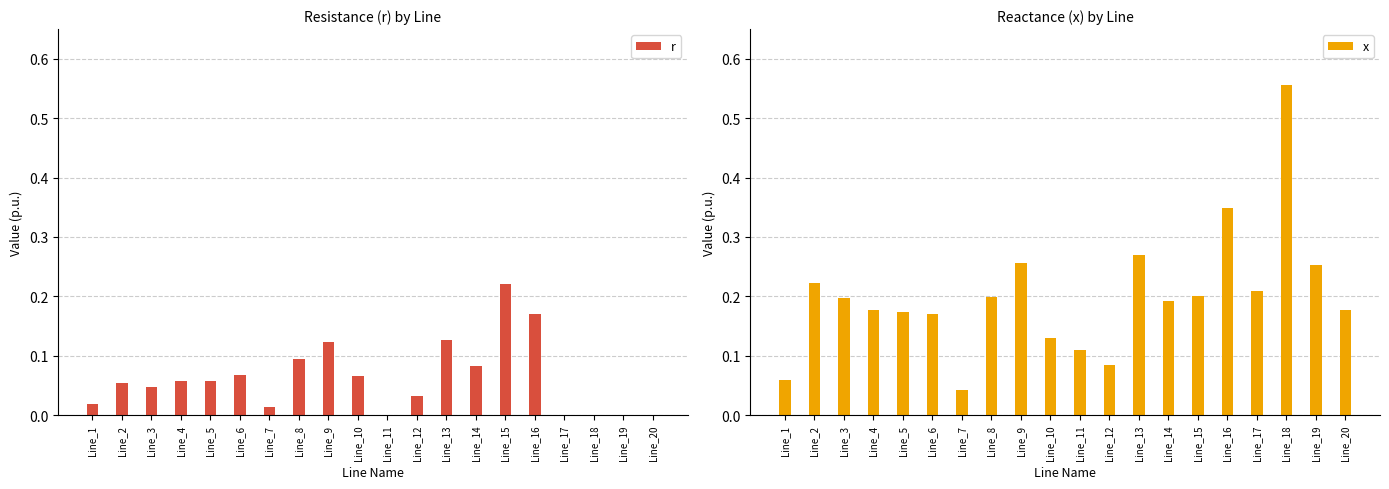

Which series has the widest spread of values?

x